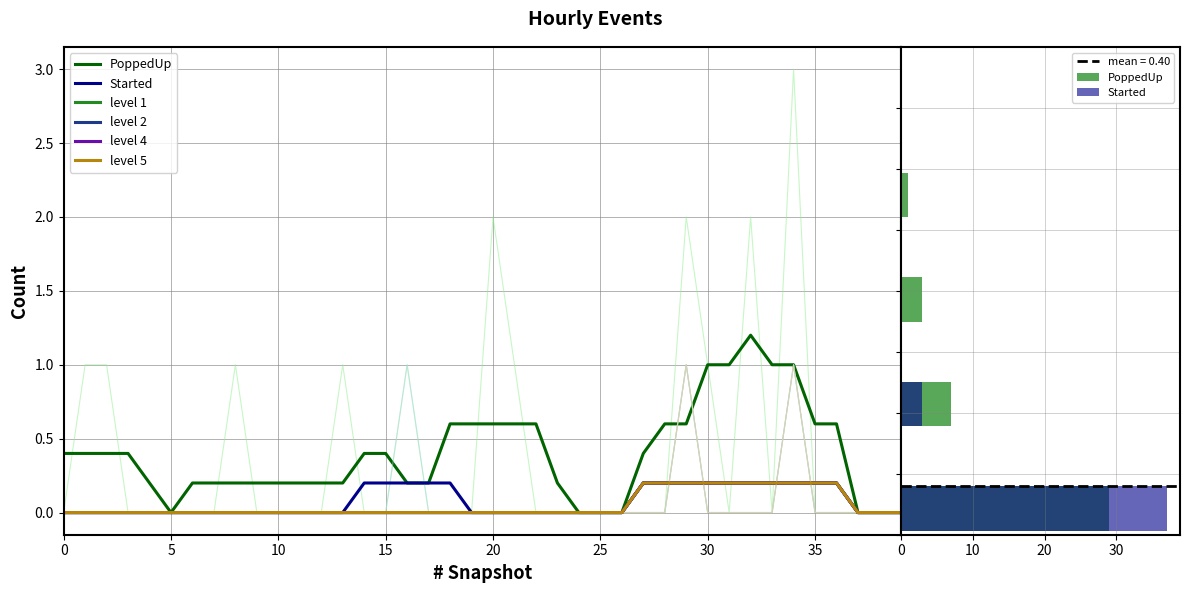

What is the greatest value displayed?

3